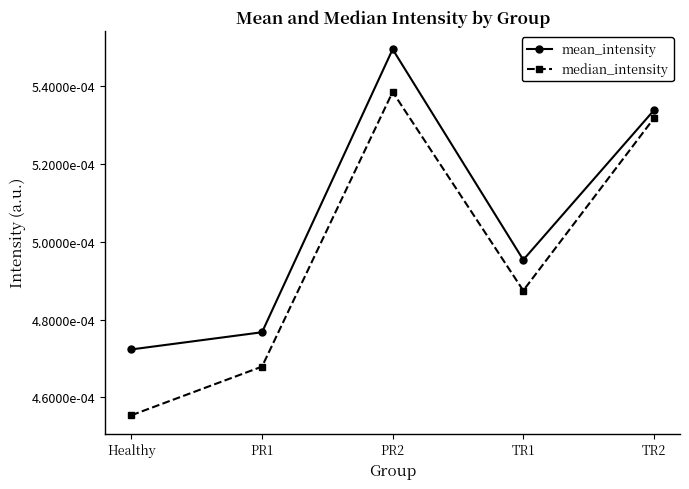

List the series in order of their overall mean, highest first.

mean_intensity, median_intensity